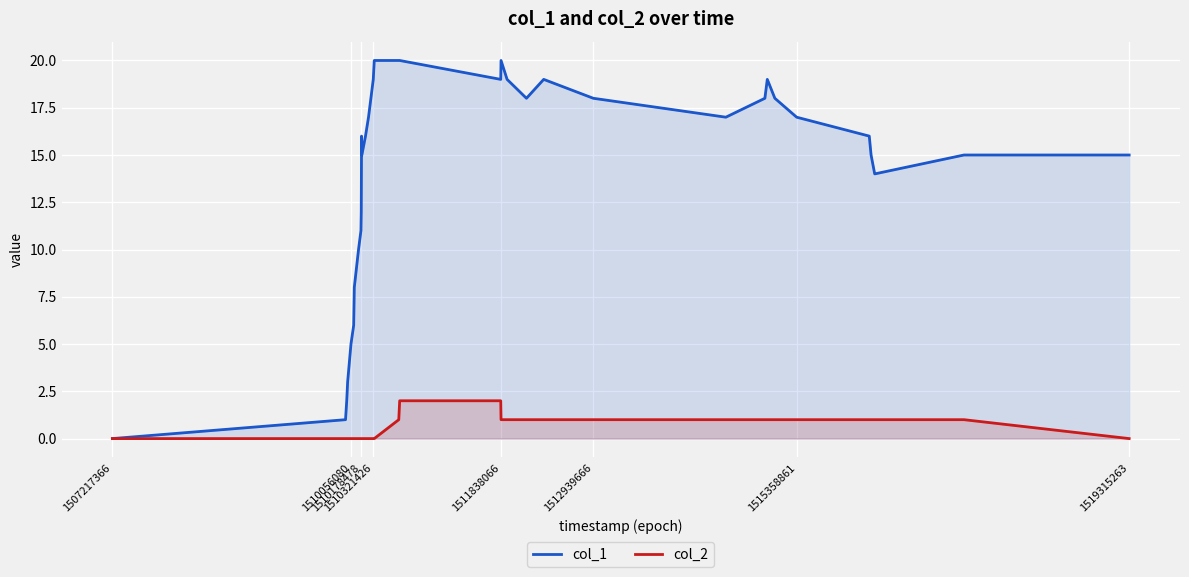

Reading left to right, transcribe all the data shown in this chart.

col_1: 0	1	2	3	5	6	8	10	11	12	16	15	16	17	19	20	20	20	19	20	19	18	19	18	17	18	19	18	17	16	15	14	15	15
col_2: 0	0	0	0	0	0	0	0	0	0	0	0	0	0	0	0	1	2	2	1	1	1	1	1	1	1	1	1	1	1	1	1	1	0